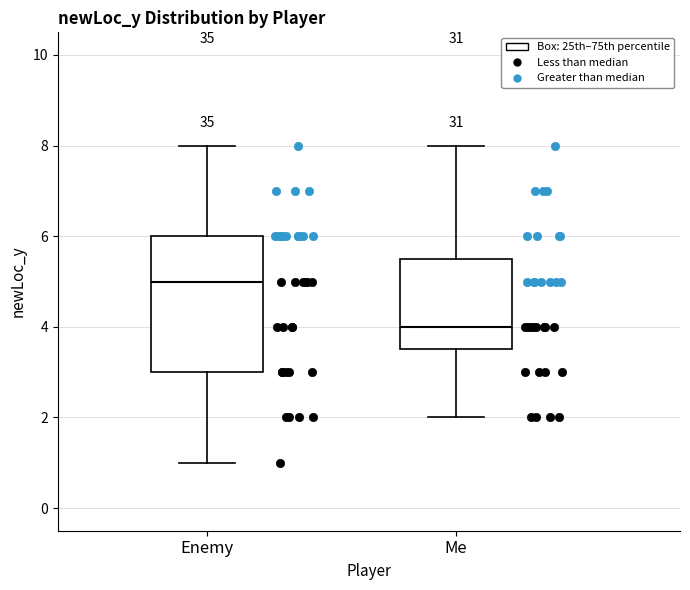

Which box is the tallest, from its lower edge to its upper edge?

Enemy